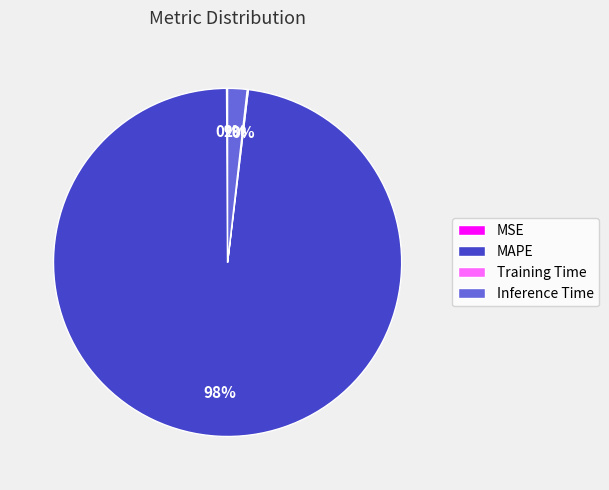

The MAPE slice represents 98% of the pie. True or false?

True